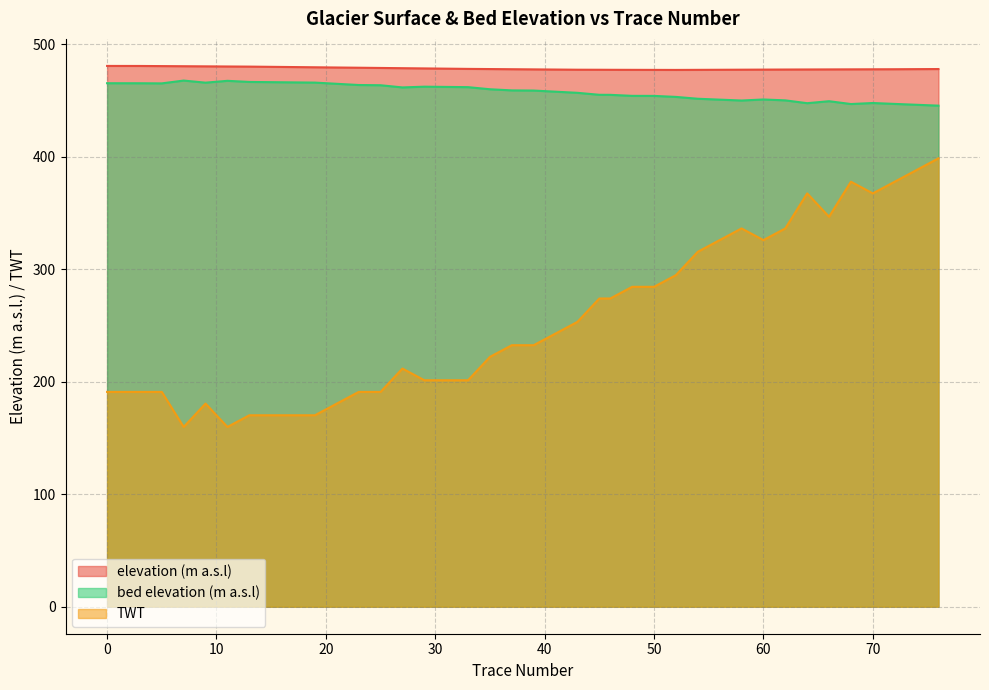

The value of bed elevation (m a.s.l) at 17 is 816.2. True or false?

False